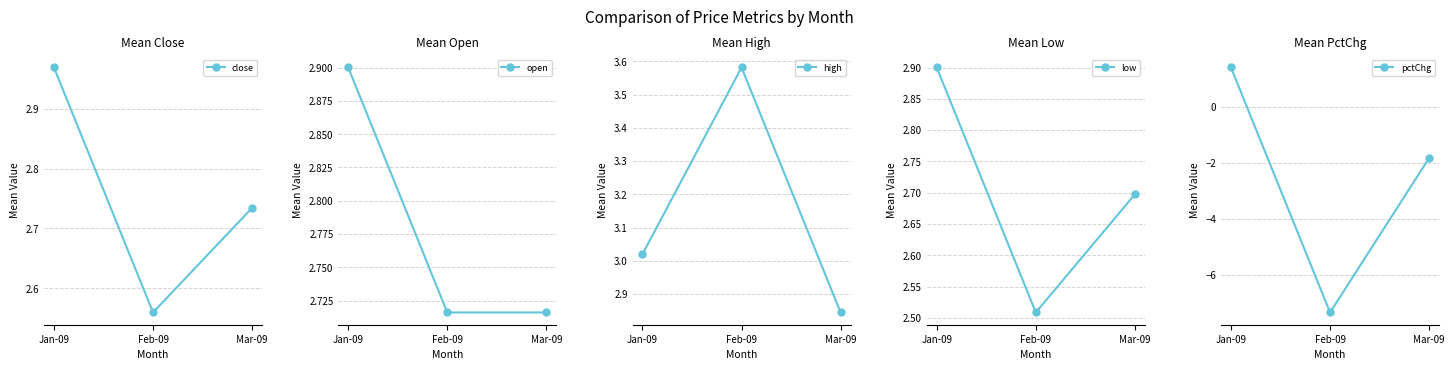

What is the sum of all pctChg values?

-7.7